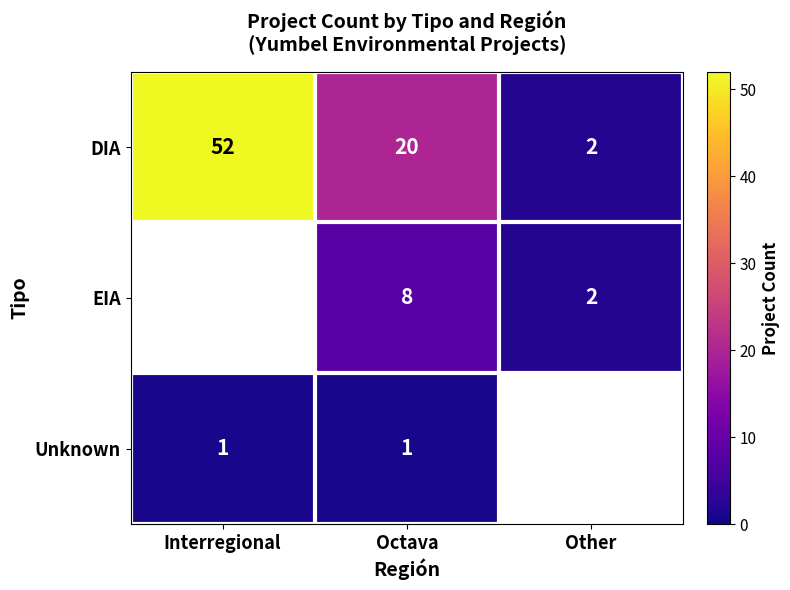

Is it true that DIA equals 2 at Other?

True